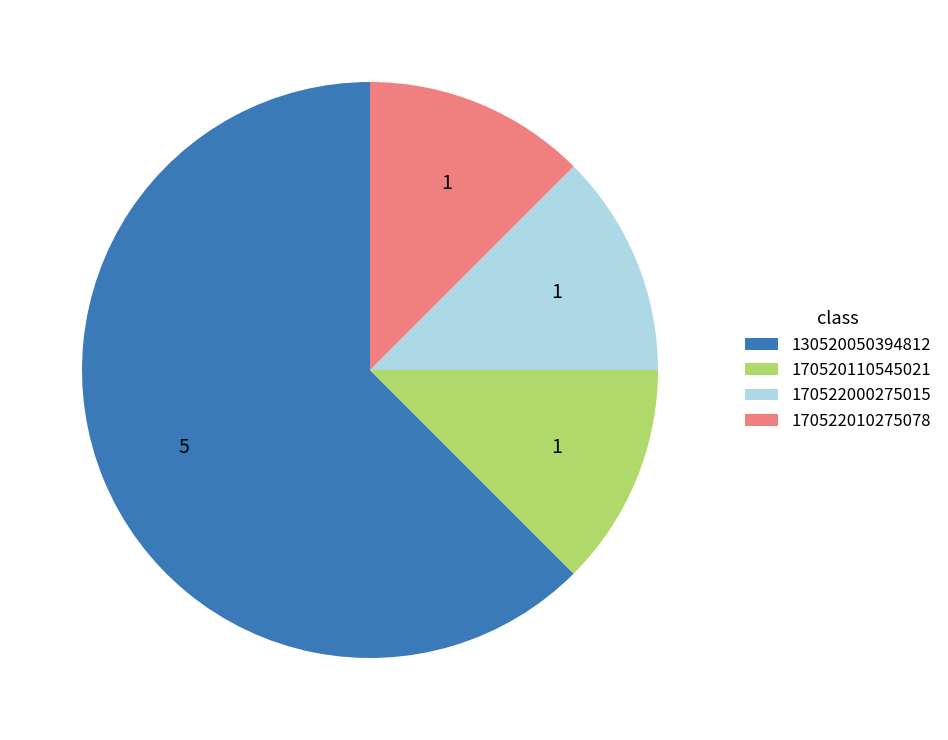

Approximately how many times larger is the value at 170520110545021 compared to 170522010275078?

1.0